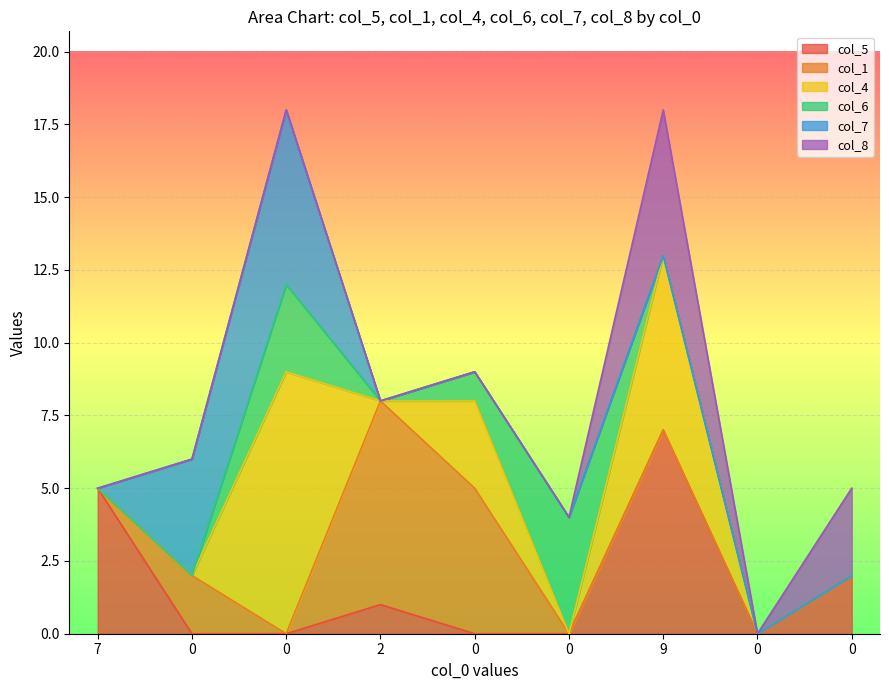

What is the value of the col_5 point at the 7th from the left?

7